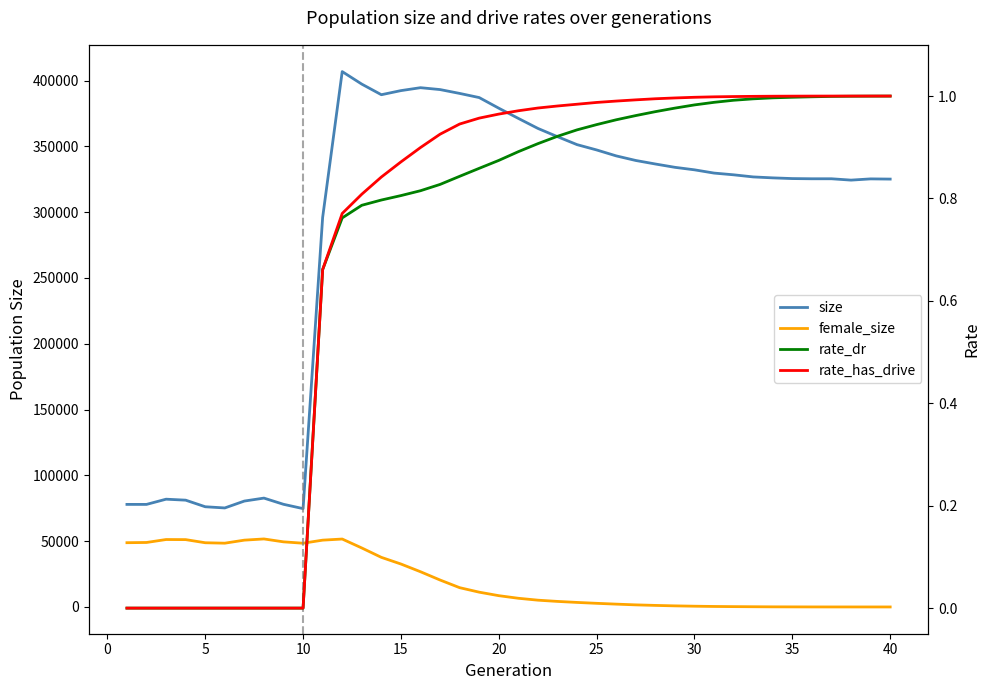

Which series has the largest range (max minus min)?

size